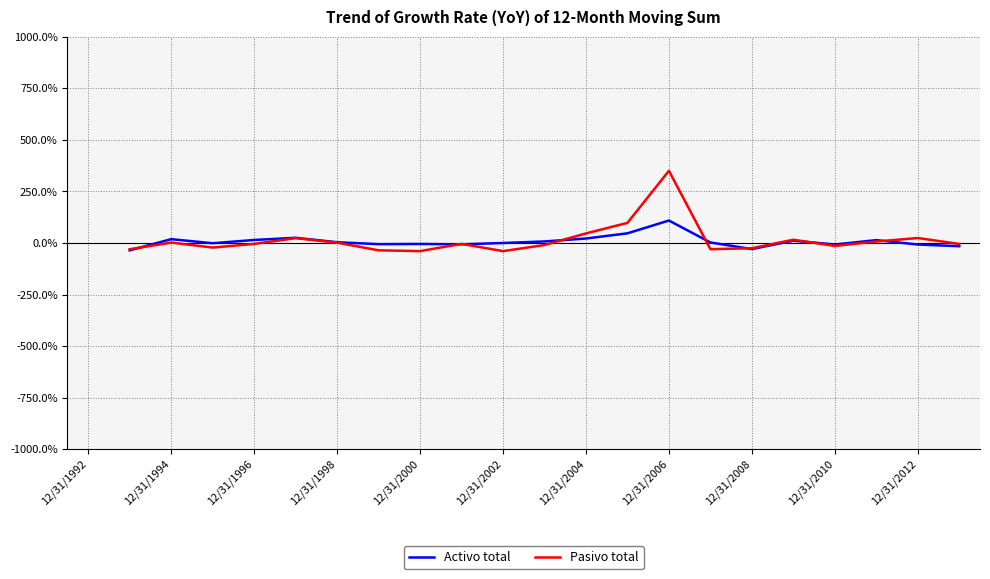

What is the difference between the Pasivo total values at 11 and 12/31/2010?

5.6